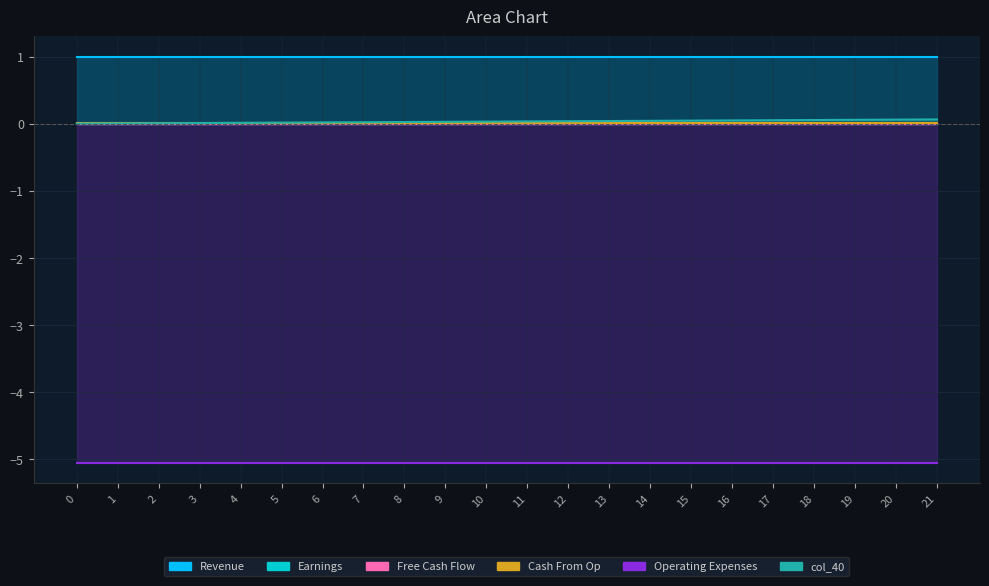

How many lines are shown in the chart?

6